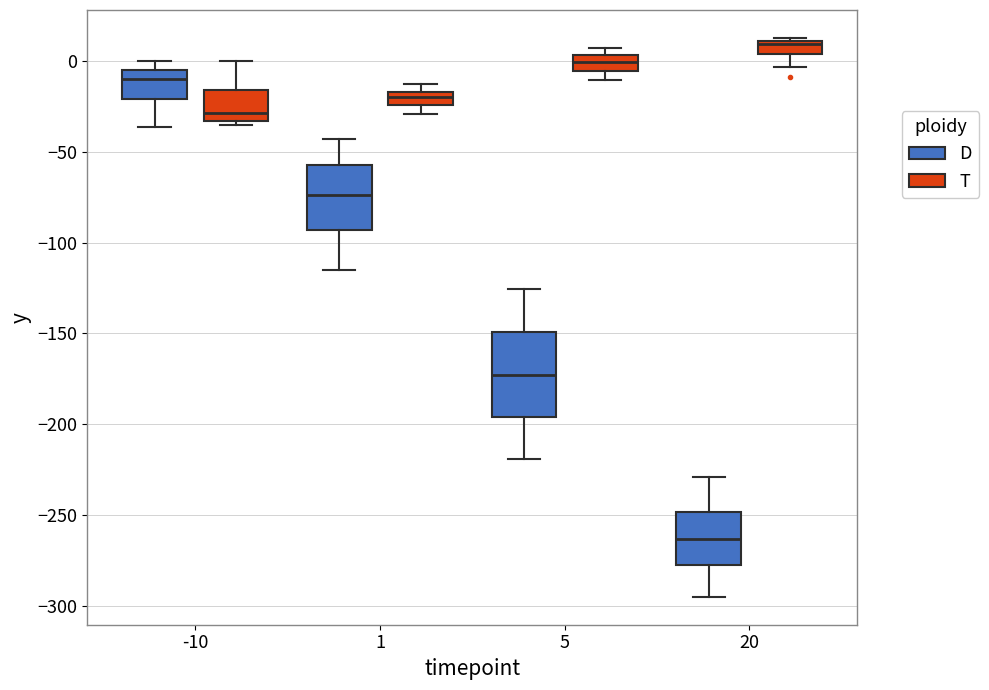

Comparing the boxes themselves (not the whiskers), which one is the tallest?

5 (D)